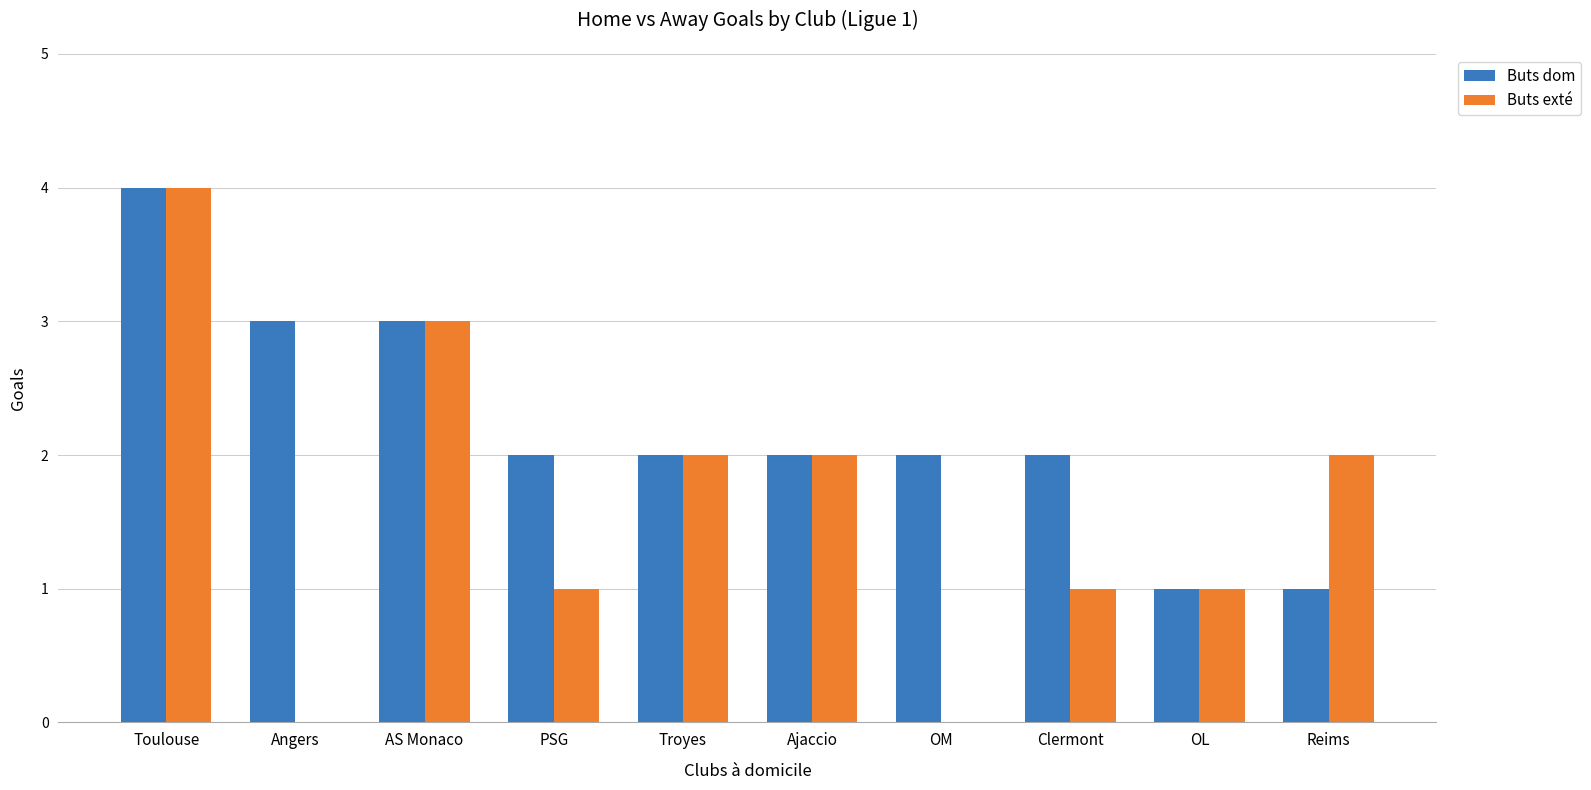

Between AS Monaco and Clermont, which series saw the biggest shift?

Buts exté